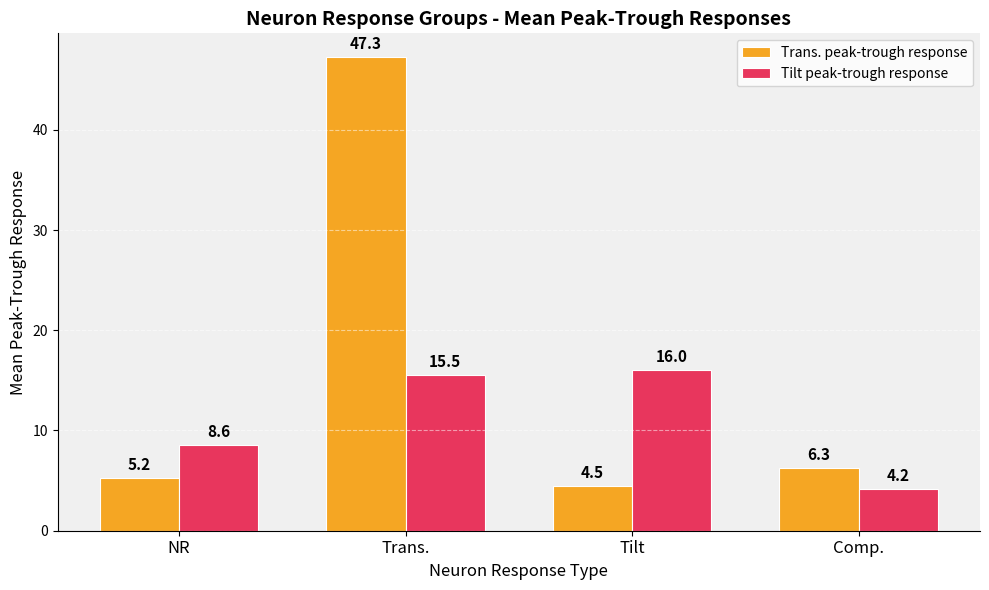

The Tilt peak-trough response series shows 20.9 at Trans.. True or false?

False